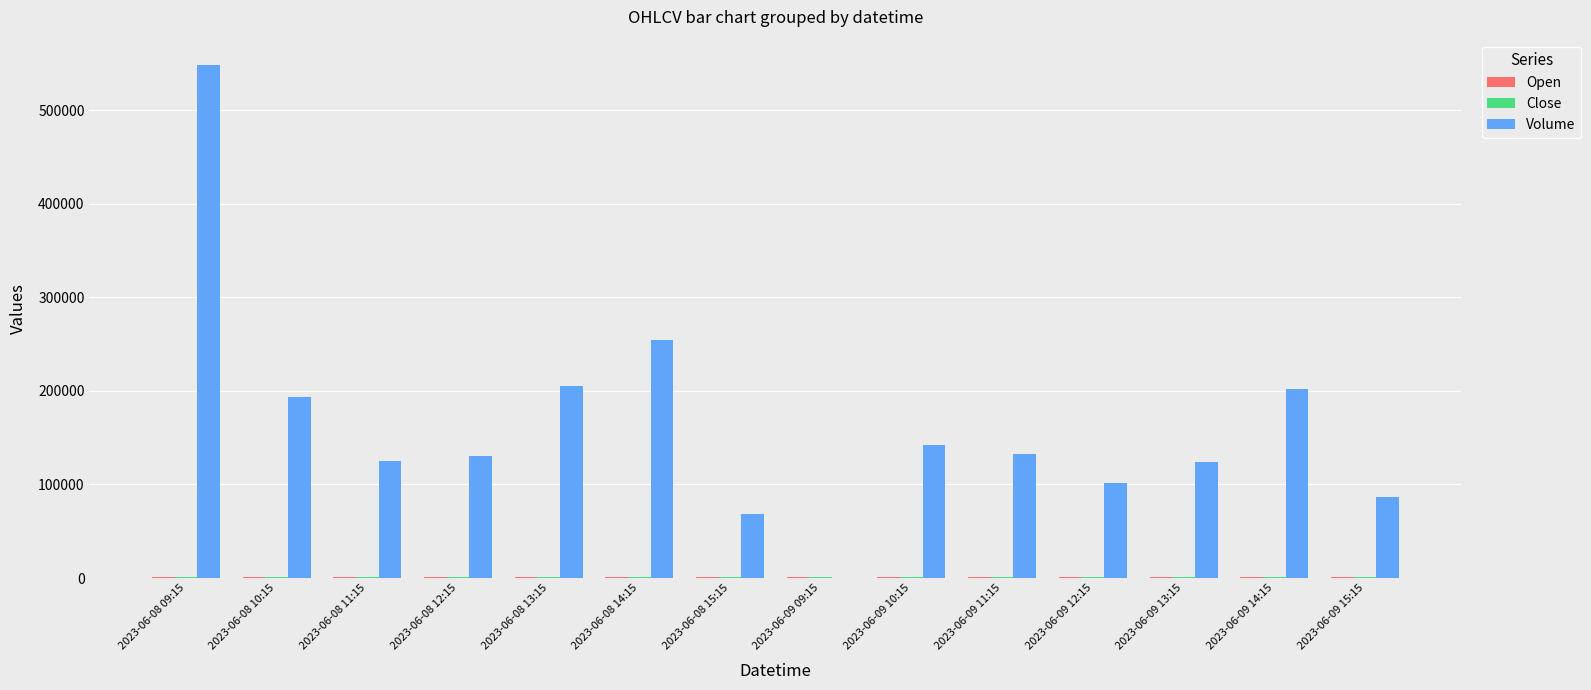

Which label corresponds to the largest value in the chart?

2023-06-08 09:15